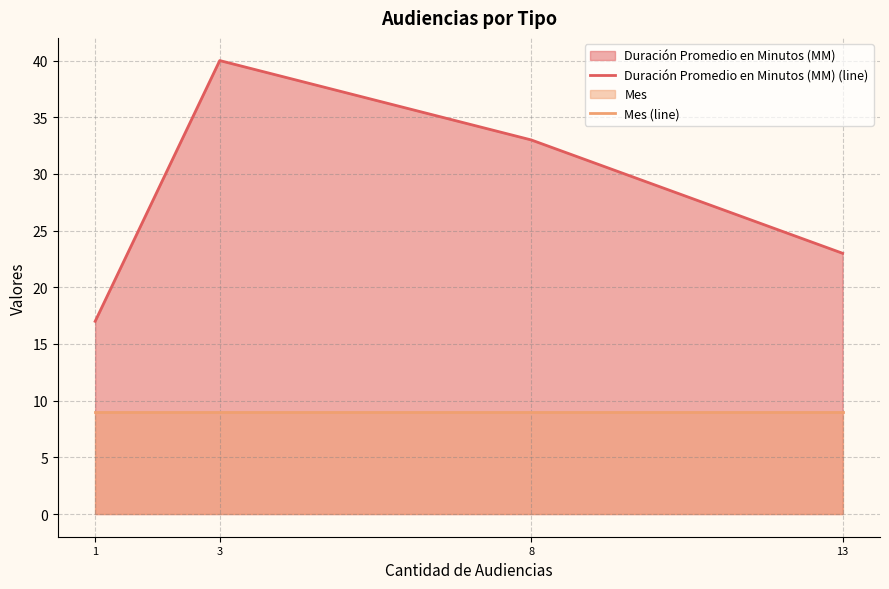

In Duración Promedio en Minutos (MM) (line), how many points are higher than both neighbors (excluding endpoints)?

1